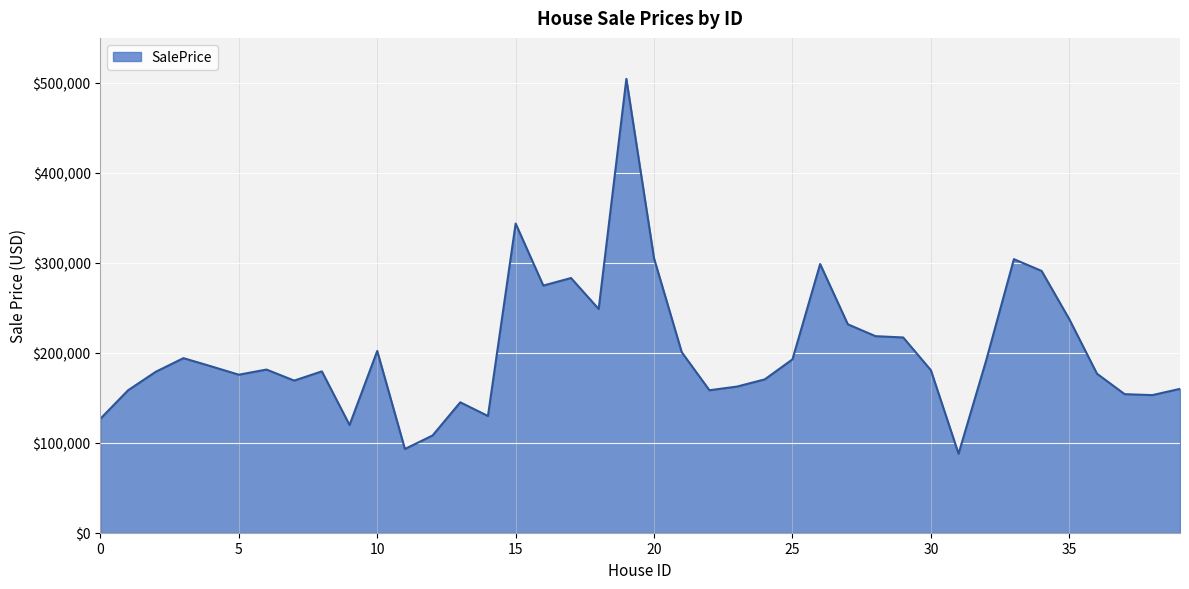

What is the difference between the maximum and minimum values?

416637.4